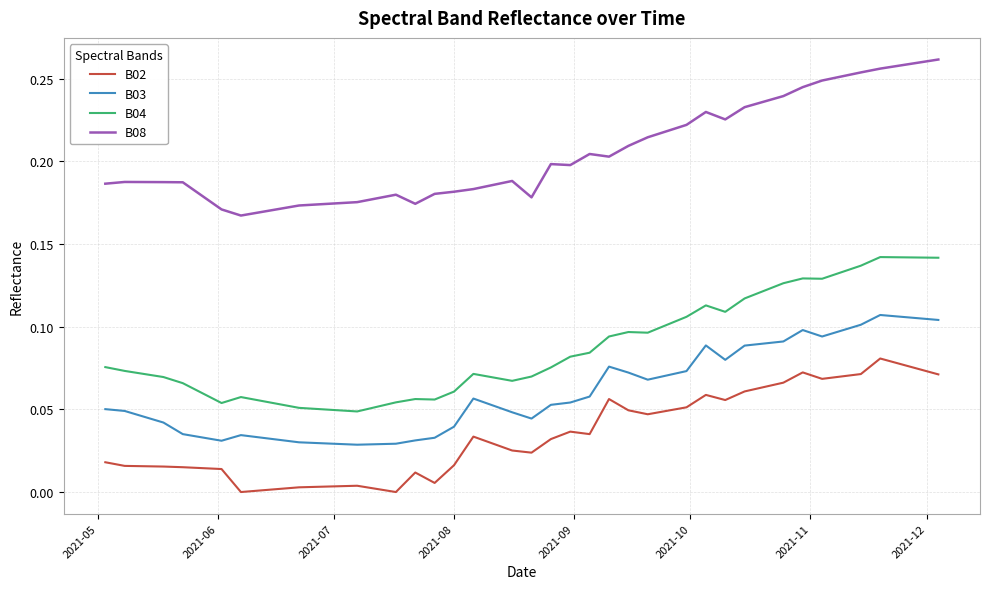

What are all the series names shown in the legend?

B02, B03, B04, B08